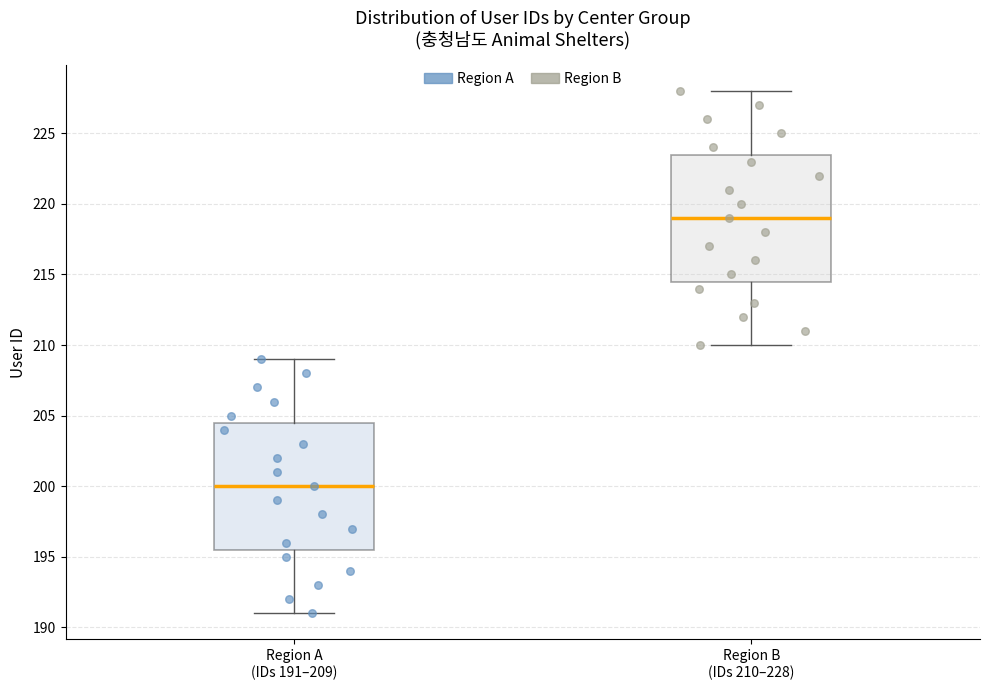

Which box has the highest median line?

Region B (IDs 210–228)